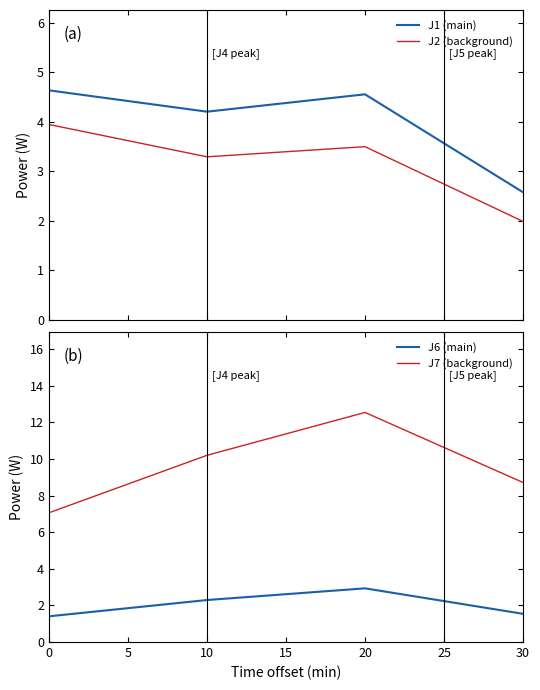

The value of J7 (background) at 0 is 7.1. True or false?

True